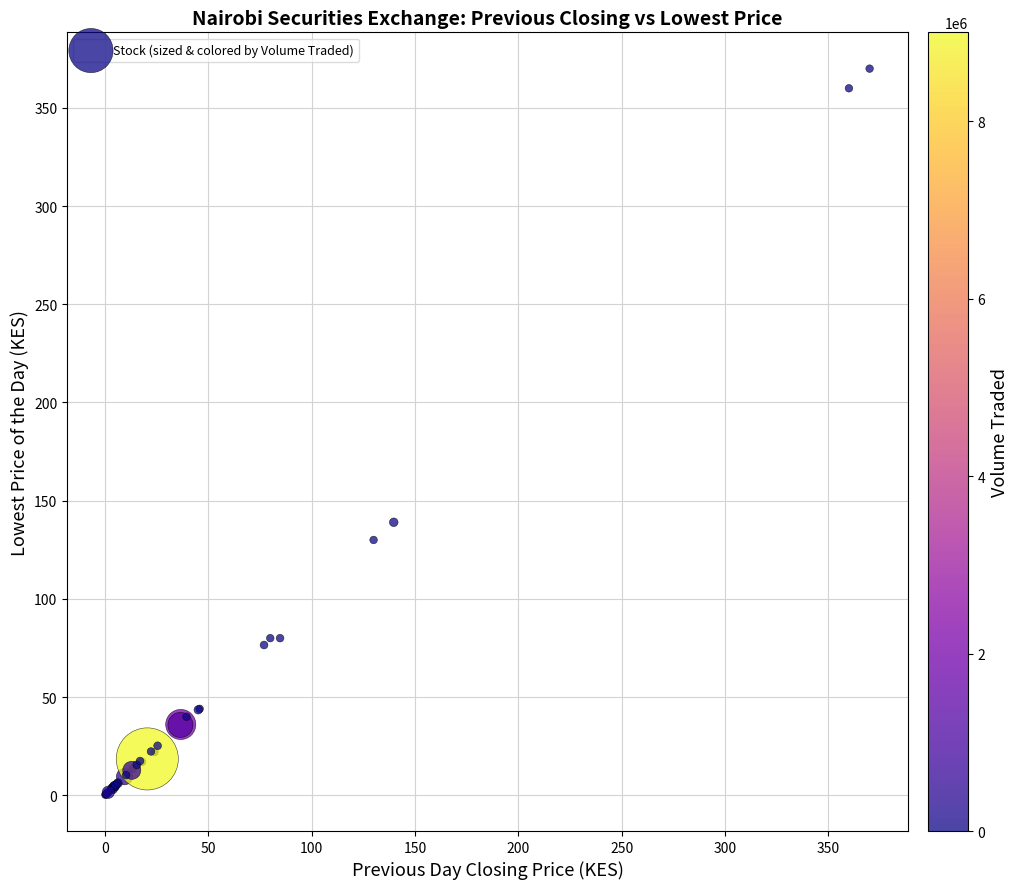

What Y value in the scatter plot is closest to 185?

139.0